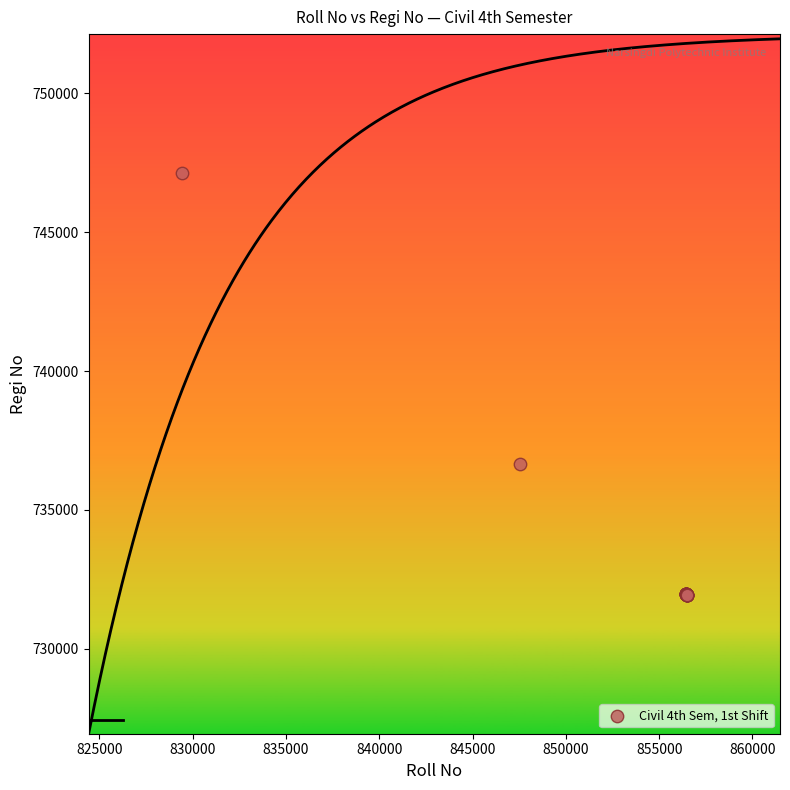

What Y value in the scatter plot is closest to 739537?

736654